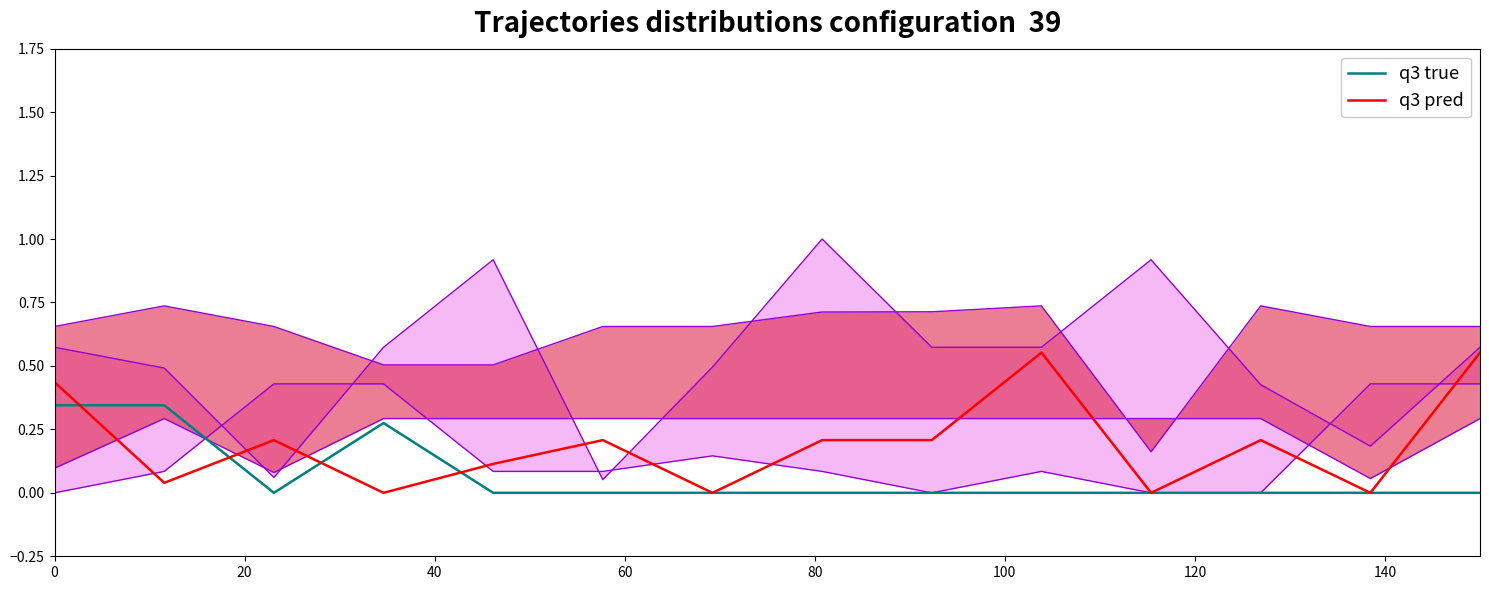

How many data points does each series have?

14